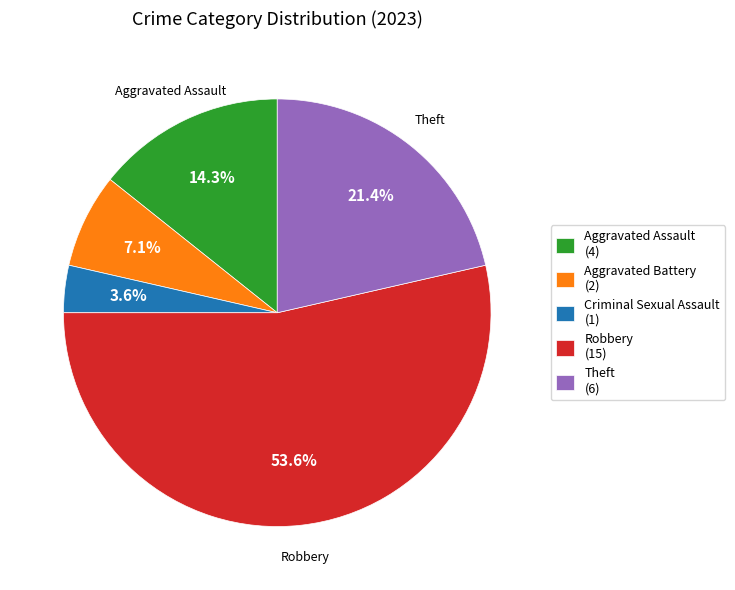

Is there any slice that represents more than half of the pie?

Yes